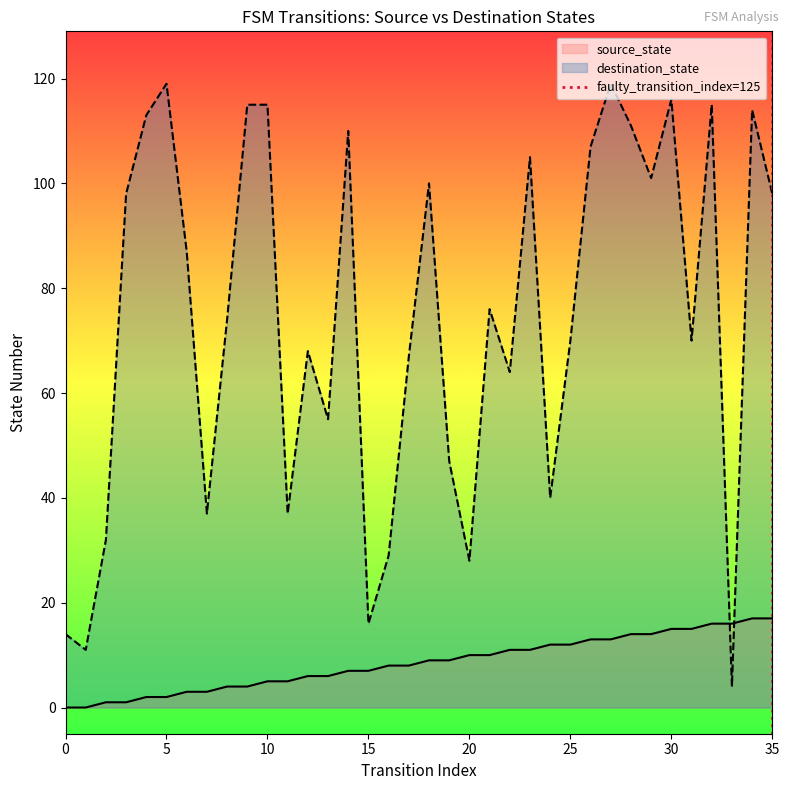

What is the minimum value for destination_state?

4